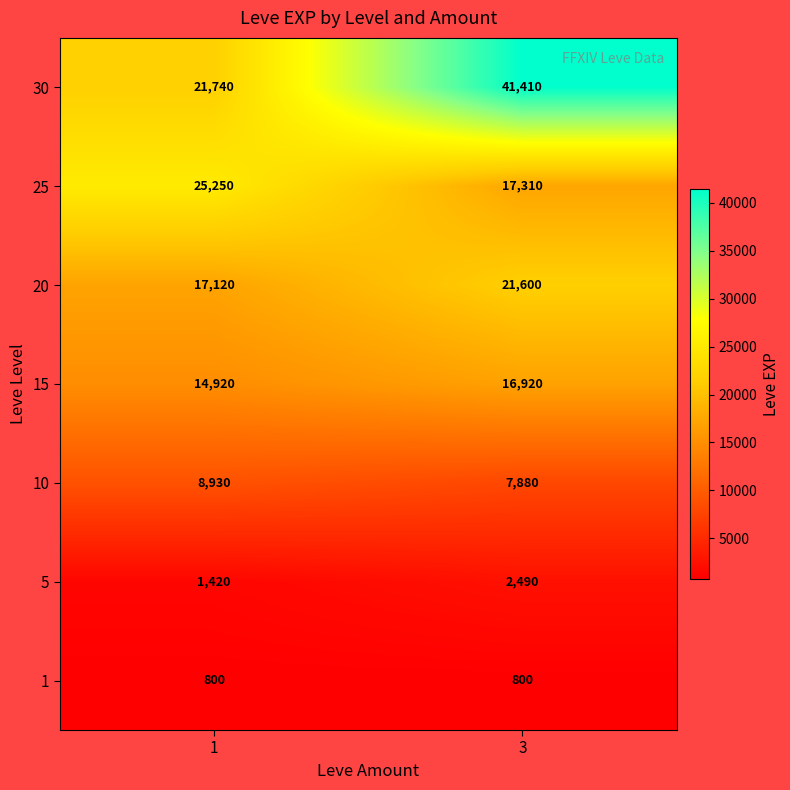

Rank the series by their maximum value, from lowest to highest.

1, 5, 10, 15, 20, 25, 30